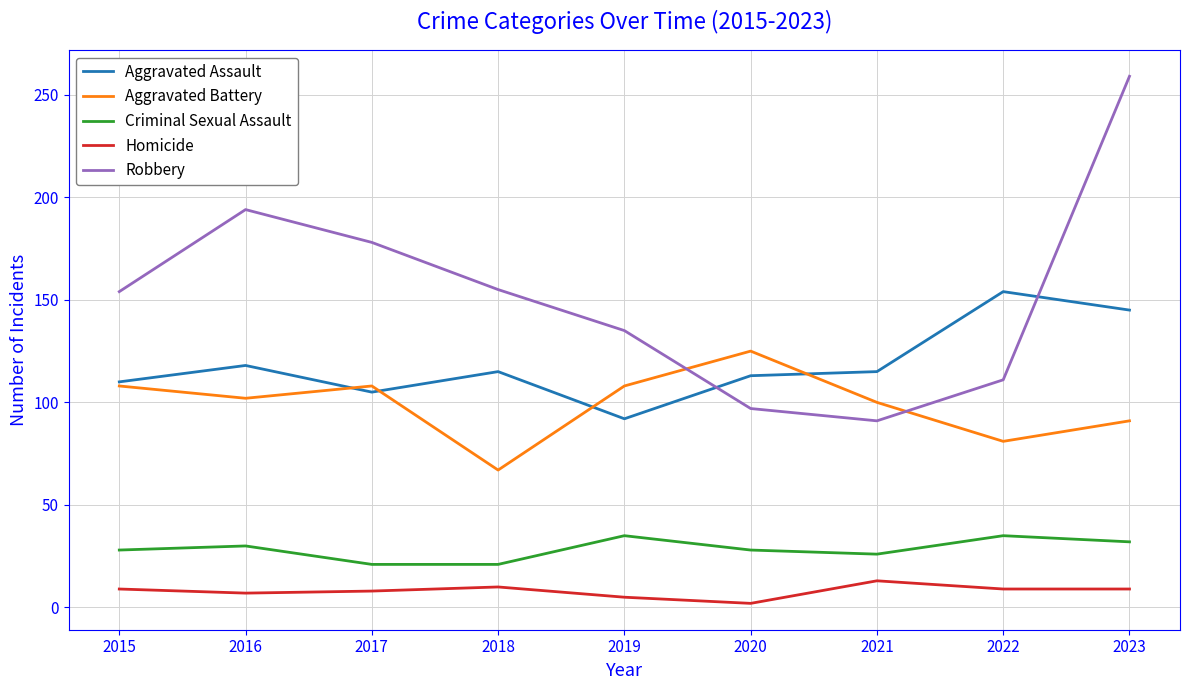

Which series changed the most between 2017 and 2018?

Aggravated Battery